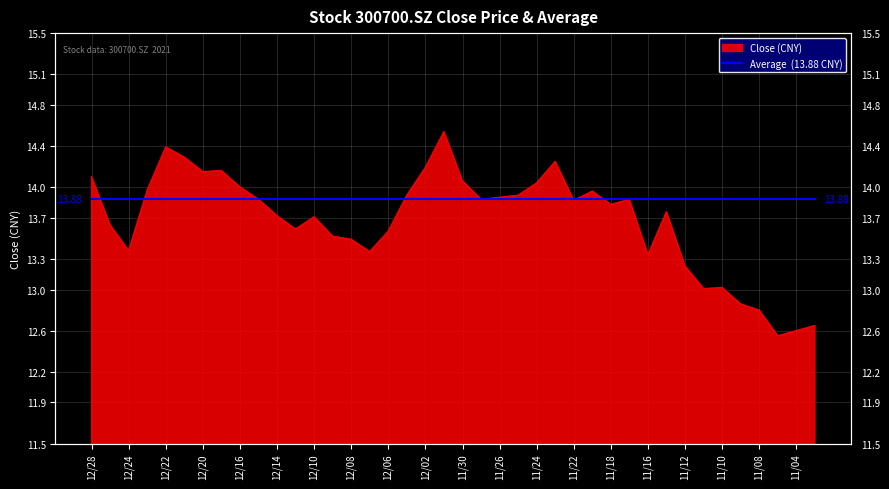

What is the average value?

13.7